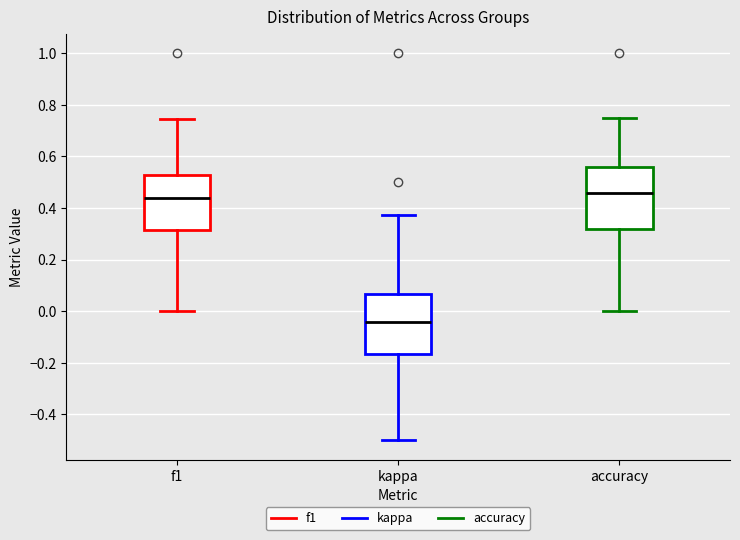

Reading left to right, transcribe this box plot: for each box, give where its median line is, the range the box spans, and where its two whiskers end, as read against the y-axis. The values are not printed on the chart, so give them approximately, as read against the axis.

f1: median 0.44, box 0.32 to 0.52, whiskers 0.00 to 0.74
kappa: median -0.04, box -0.16 to 0.06, whiskers -0.50 to 0.38
accuracy: median 0.46, box 0.32 to 0.56, whiskers 0.00 to 0.76